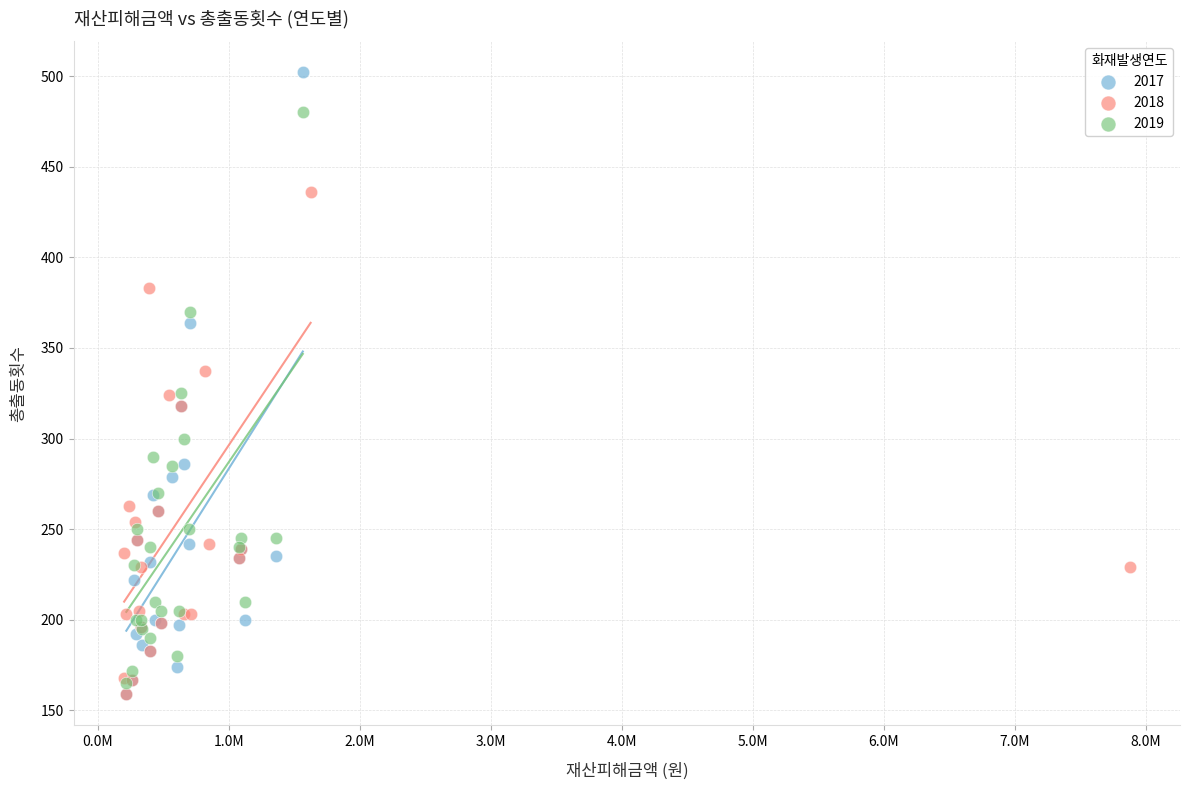

Which series reaches the maximum Y coordinate?

2017